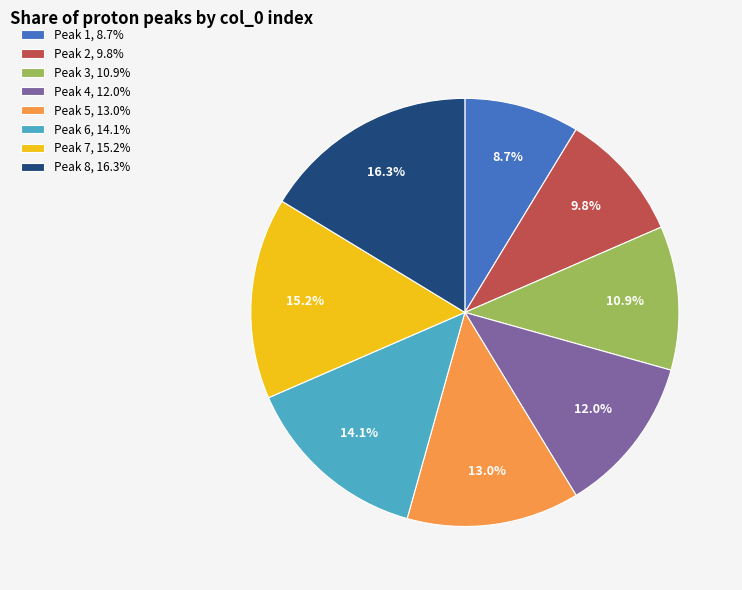

Is there a majority slice in this chart?

No